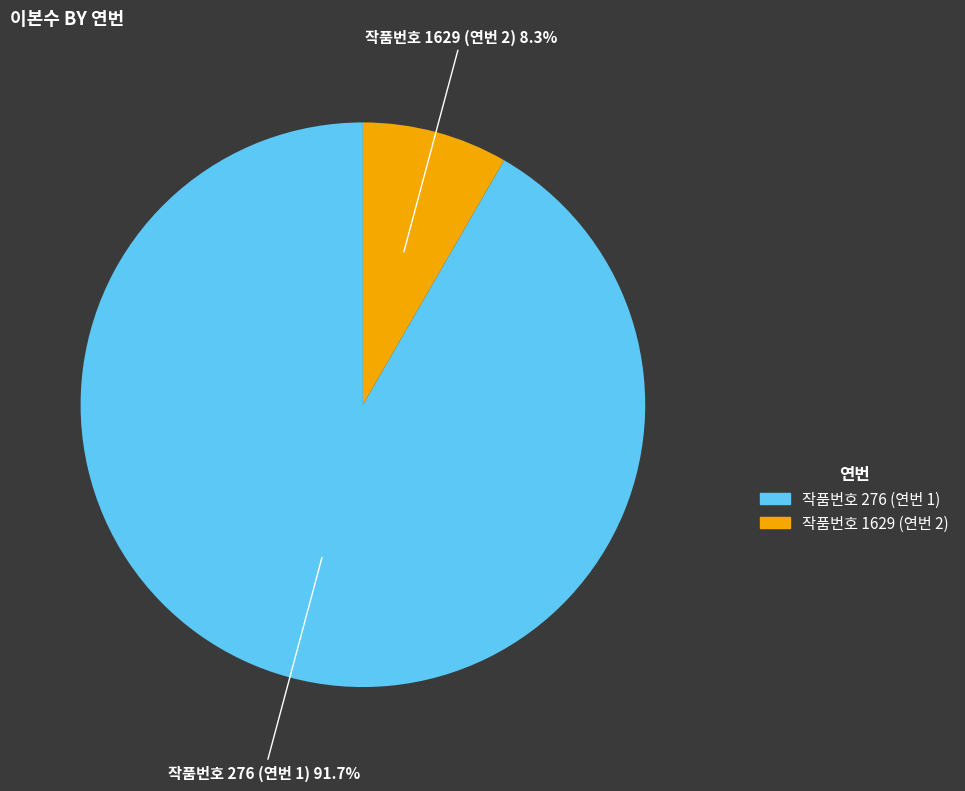

Is there any slice that represents more than half of the pie?

Yes